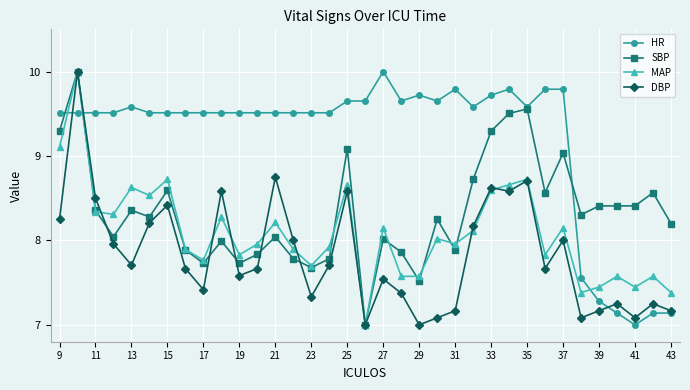

How many intersections are there between MAP and HR?

3